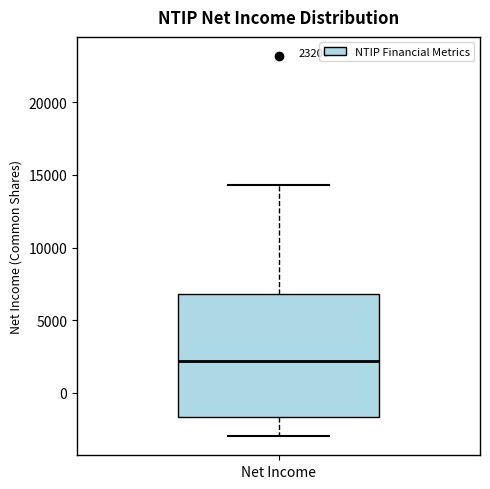

Read this box plot against the y-axis: the position of the median line, the range covered by the box, and the ends of both whiskers. The values are not printed on the chart, so give them approximately, as read against the axis.

median 2000, box -1500 to 7000, whiskers -3000 to 14500